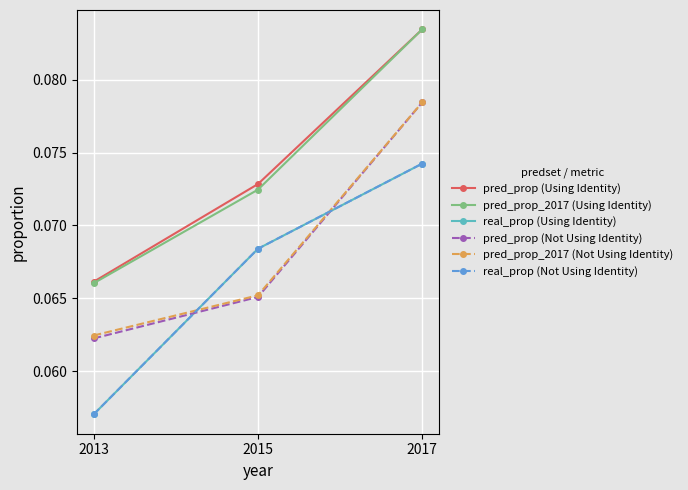

What is the smallest value displayed?

0.1